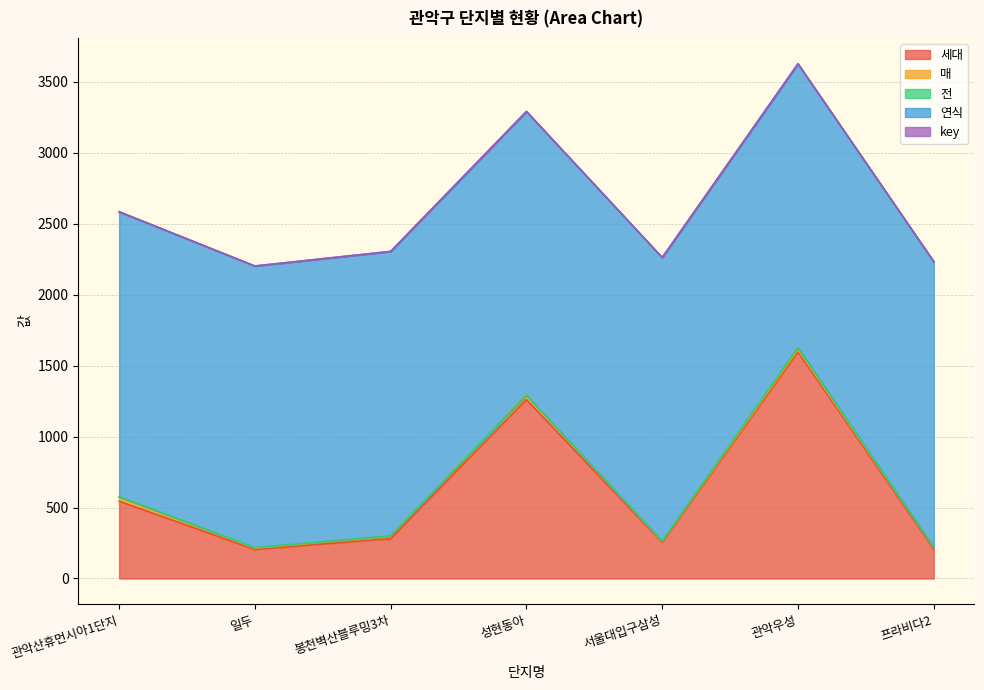

Rank the categories by 세대 value from lowest to highest.

일두, 프라비다2, 서울대입구삼성, 봉천벽산블루밍3차, 관악산휴먼시아1단지, 성현동아, 관악우성